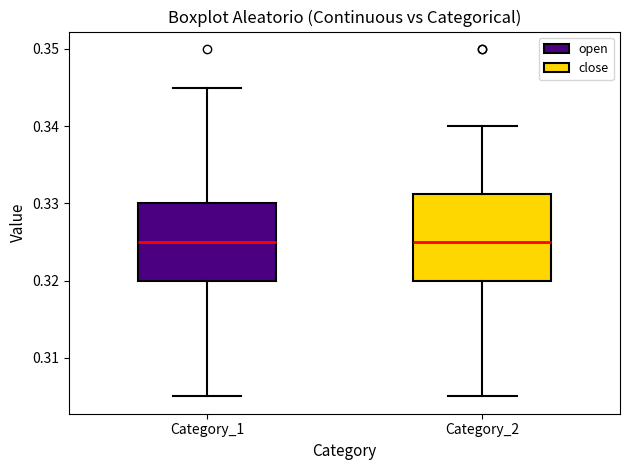

Reading left to right, transcribe this box plot: for each box, give where its median line is, the range the box spans, and where its two whiskers end, as read against the y-axis. The values are not printed on the chart, so give them approximately, as read against the axis.

Category_1: median 0.325, box 0.320 to 0.330, whiskers 0.305 to 0.345
Category_2: median 0.325, box 0.320 to 0.331, whiskers 0.305 to 0.340